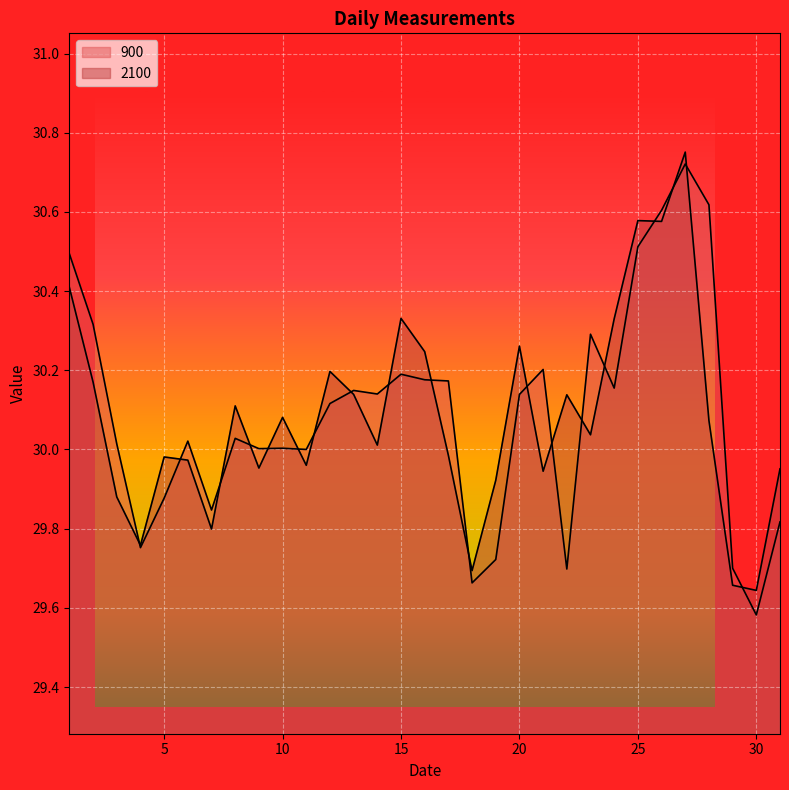

Where is the first local minimum for 2100?

4